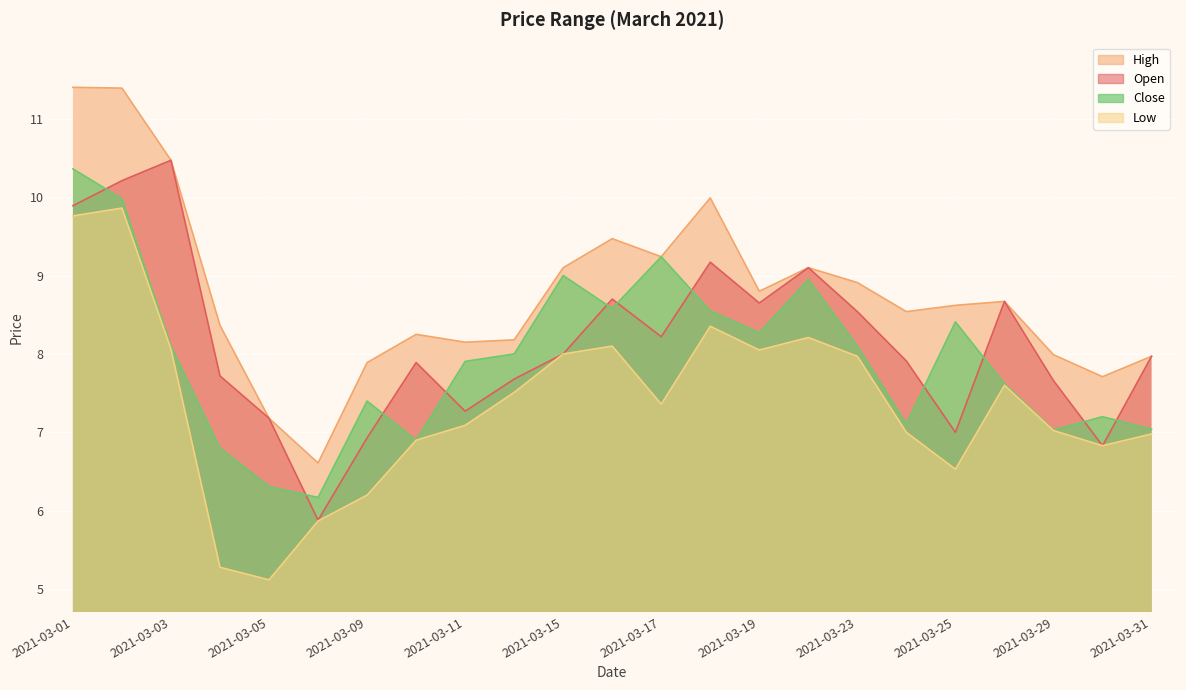

How many values in the Low series exceed 7?

14